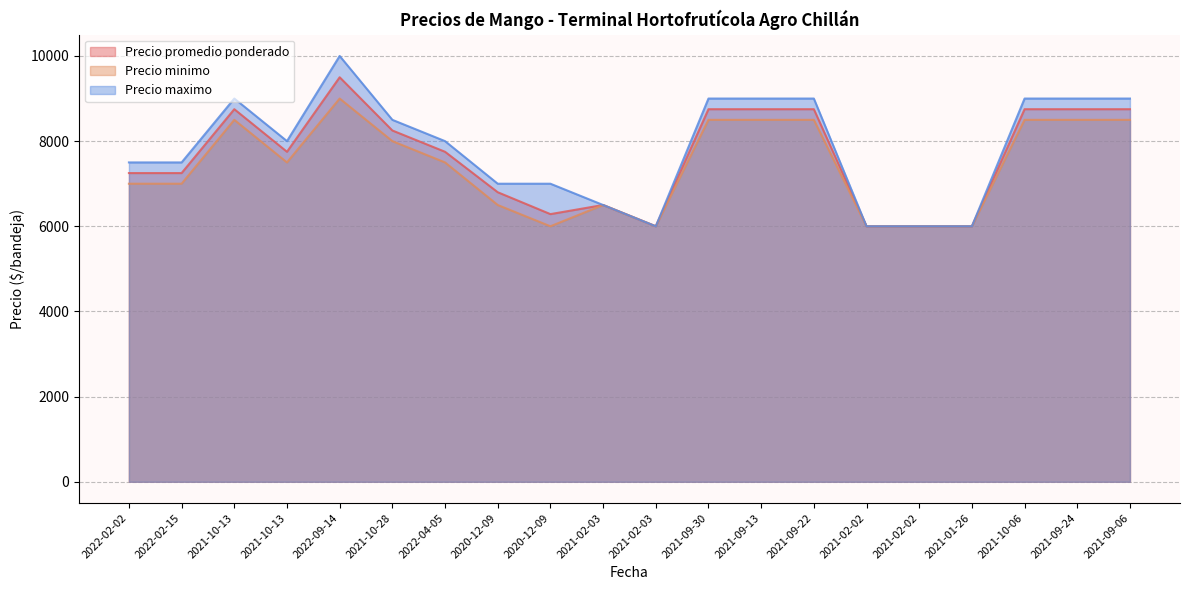

Which series changed the most between 2021-10-13 and 2021-01-26?

Precio maximo